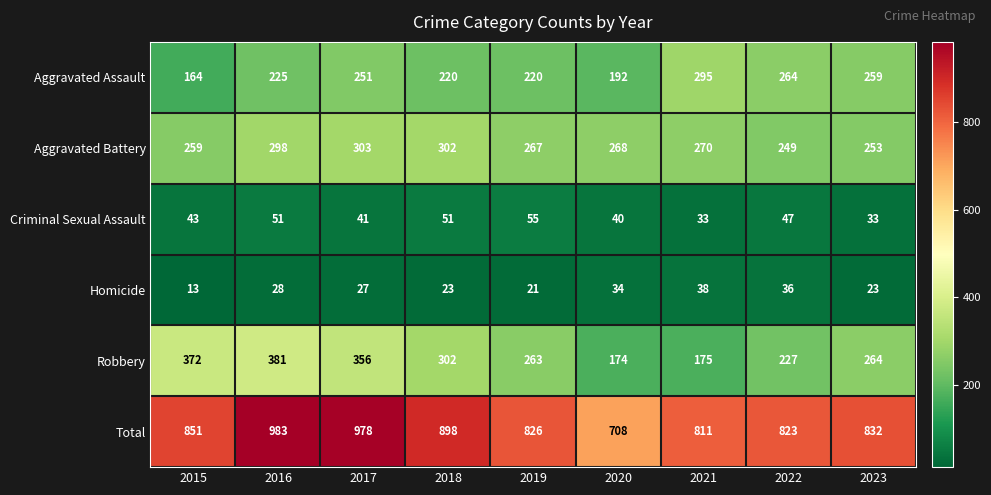

At how many categories does at least one series exceed 167?

9